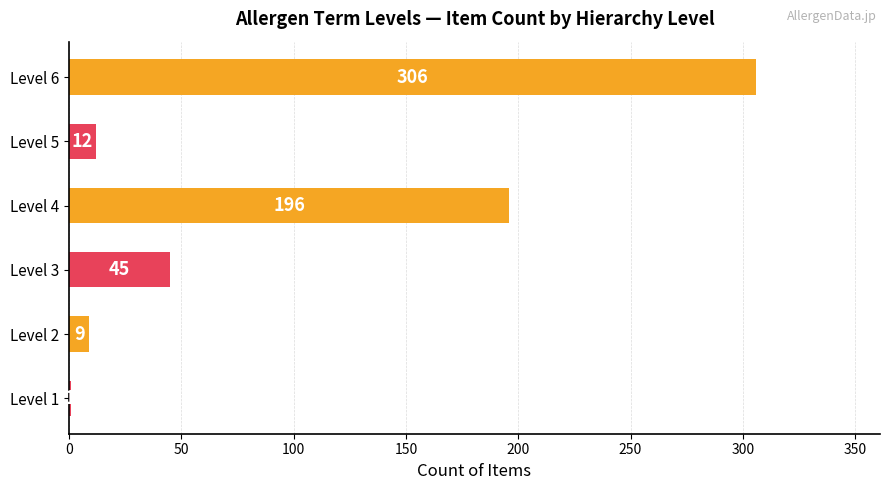

Are the bars horizontal?

Yes